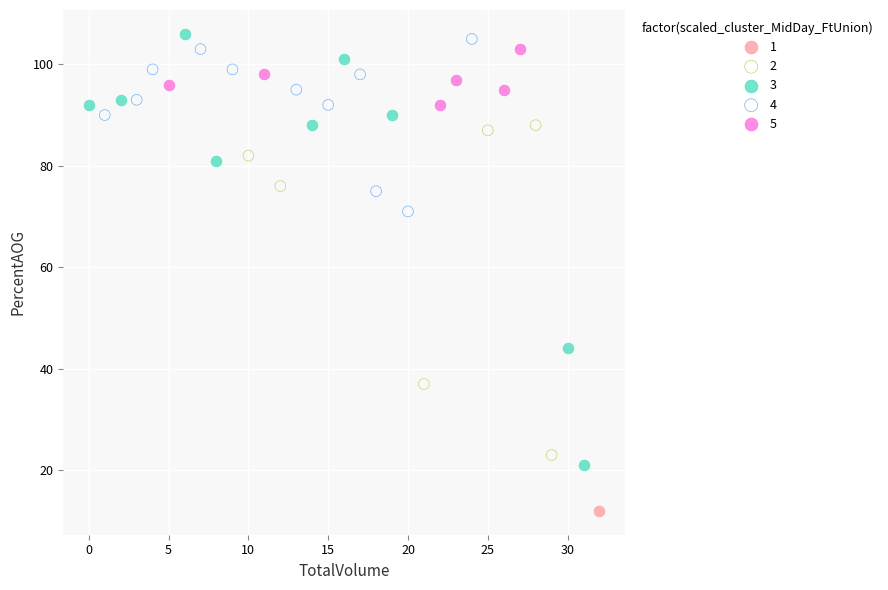

Which series reaches the minimum Y coordinate?

1